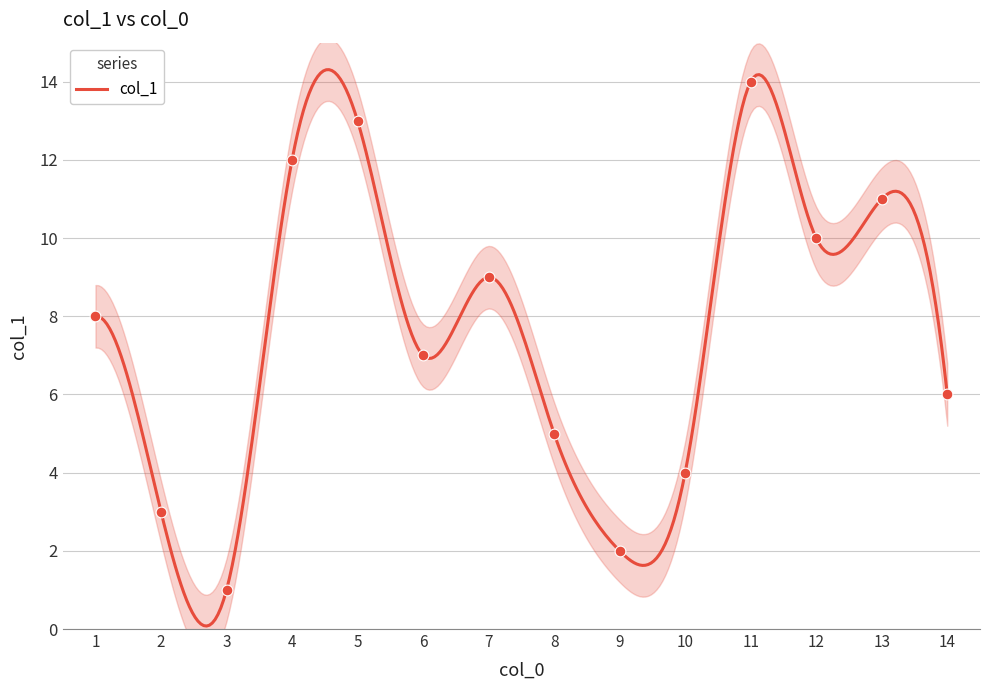

Which has a higher value, 12 or 14?

12